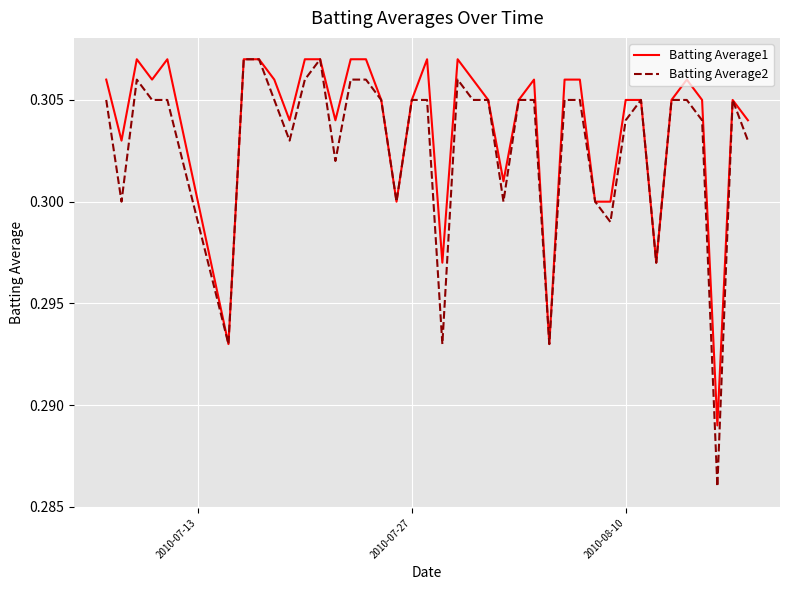

Which series has the widest spread of values?

Batting Average2